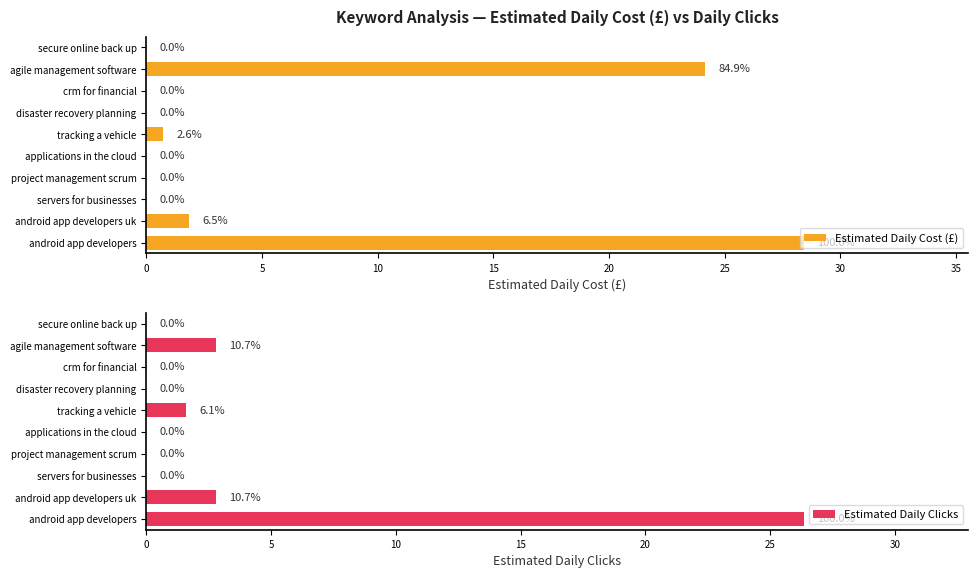

List the series in order of their peak value, lowest first.

Estimated Daily Clicks, Estimated Daily Cost (£)